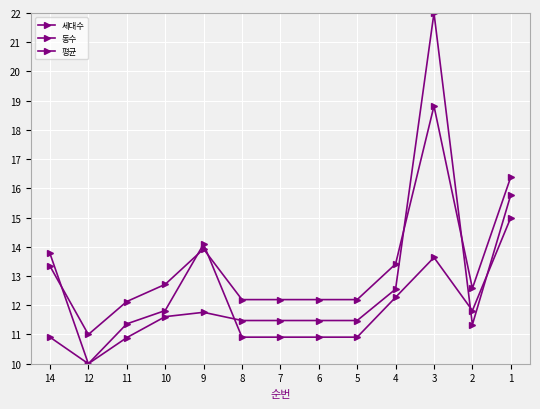

True or false: 세대수 has more than 1 points higher than both neighbors.

True